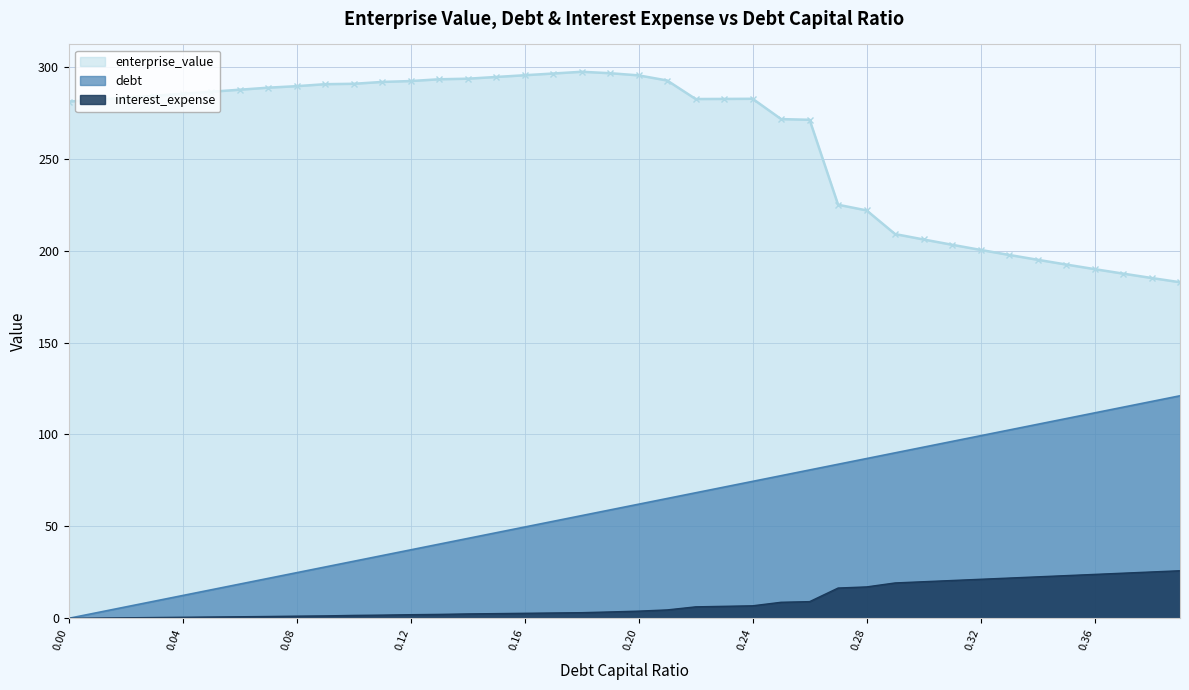

True or false: interest_expense and debt intersect in this chart.

False